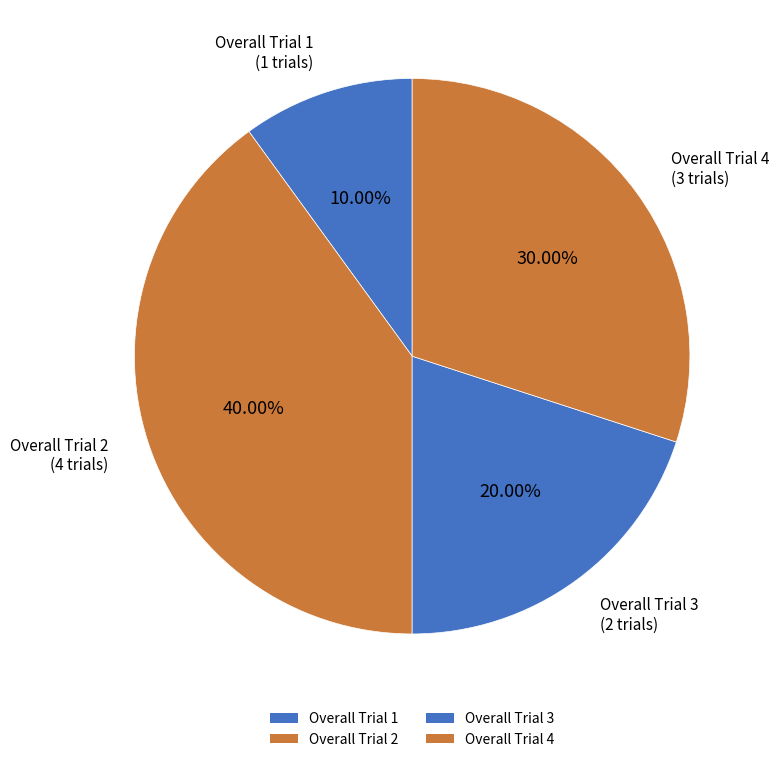

What is the ratio of the value at Overall Trial 2 to the value at Overall Trial 4?

1.3